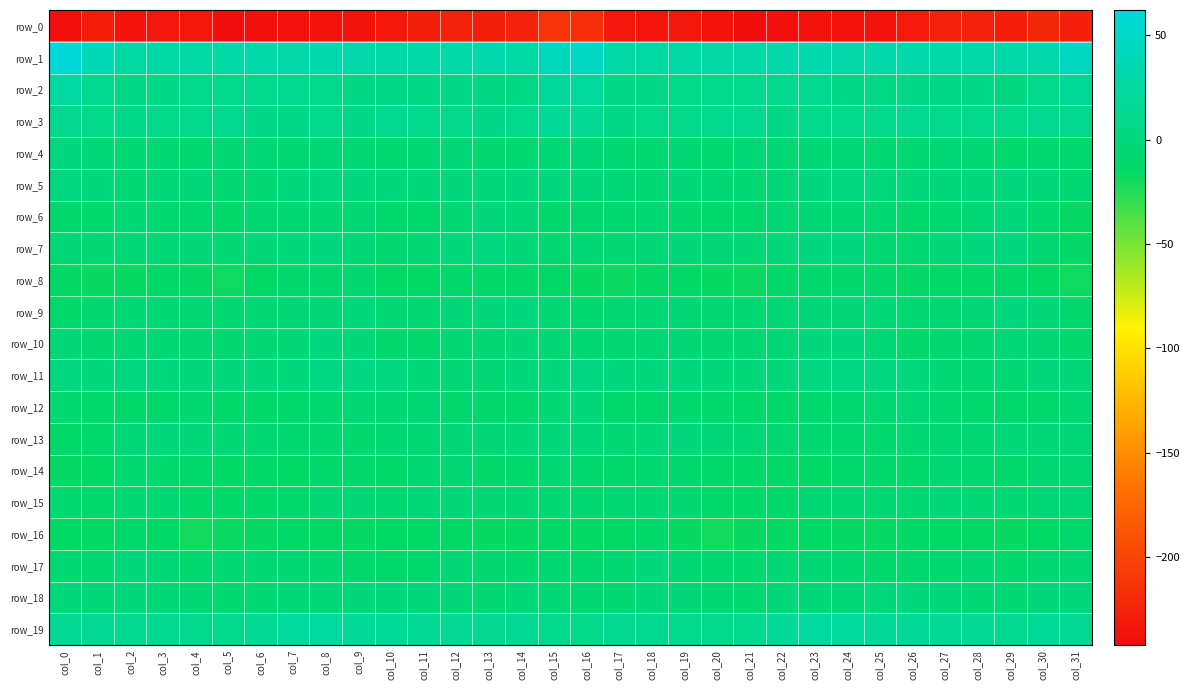

Is the value of row_5 at col_1 greater than the value of row_14 at col_21?

Yes